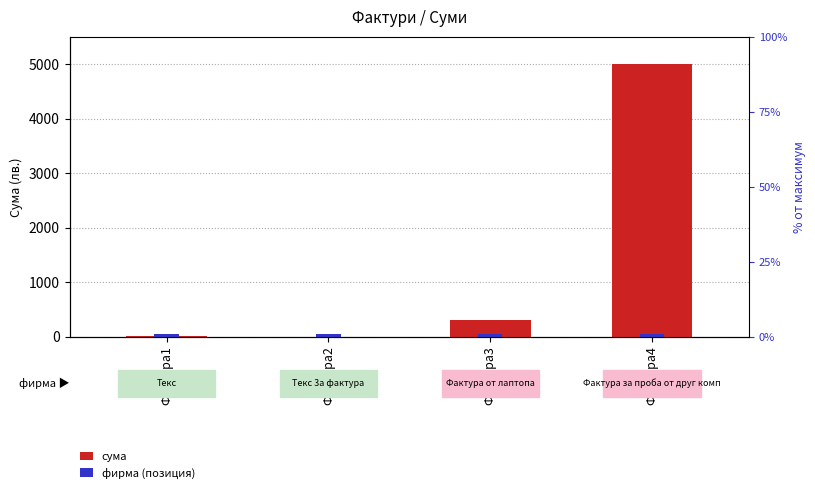

How many groups of bars are there?

4